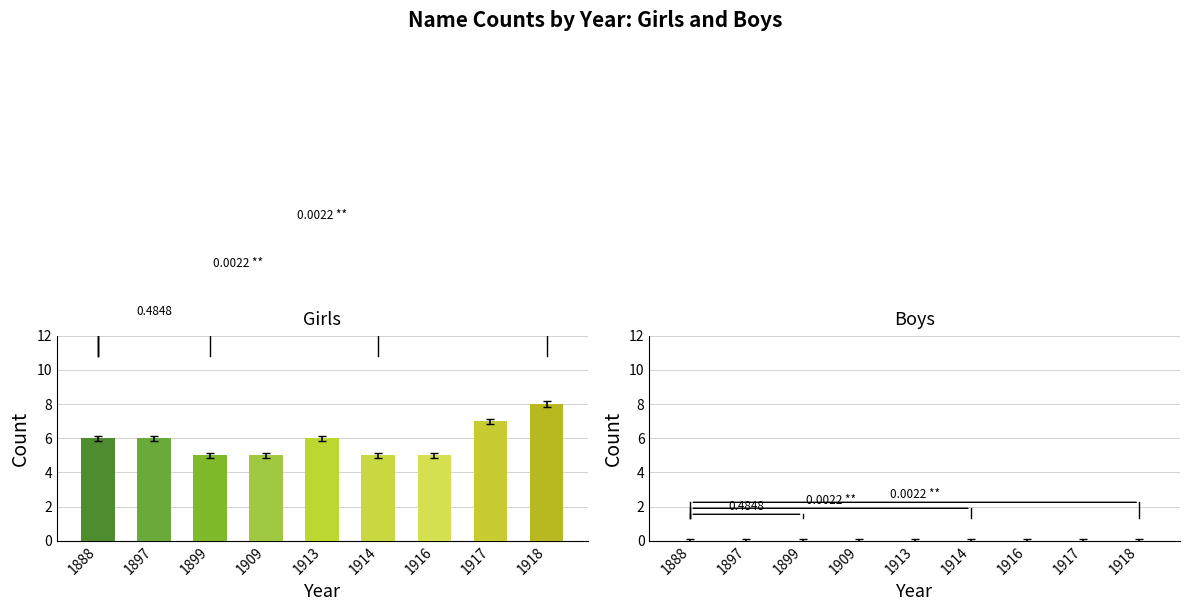

What is the difference between the maximum and minimum values?

3